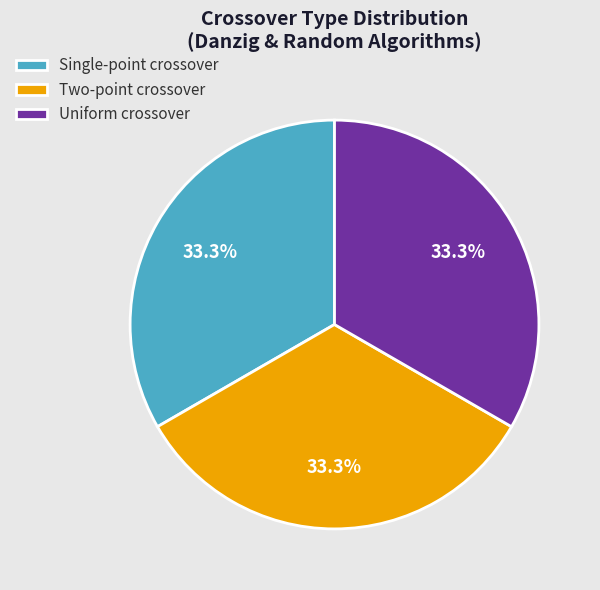

Is there any slice that represents more than half of the pie?

No